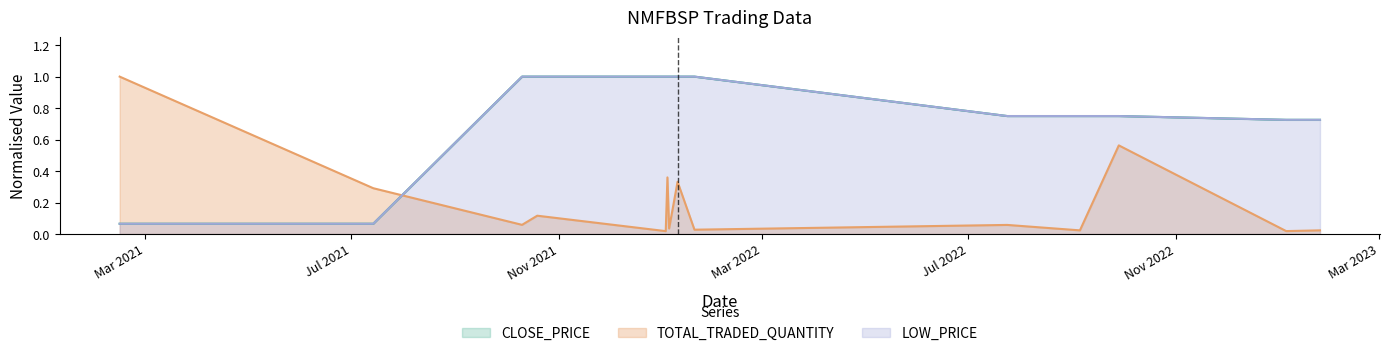

At which category is the sum across all series the highest?

2022-01-04